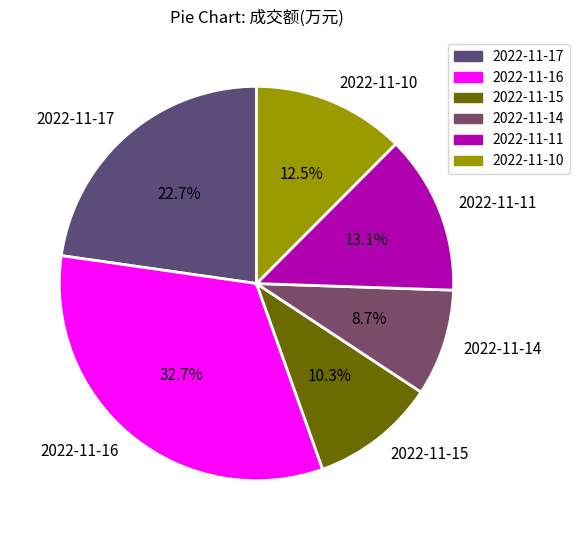

What percentage do 2022-11-17 and 2022-11-15 together represent?

33.0%